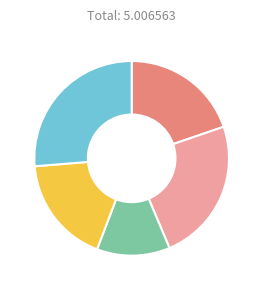

Does any single category account for the majority?

No